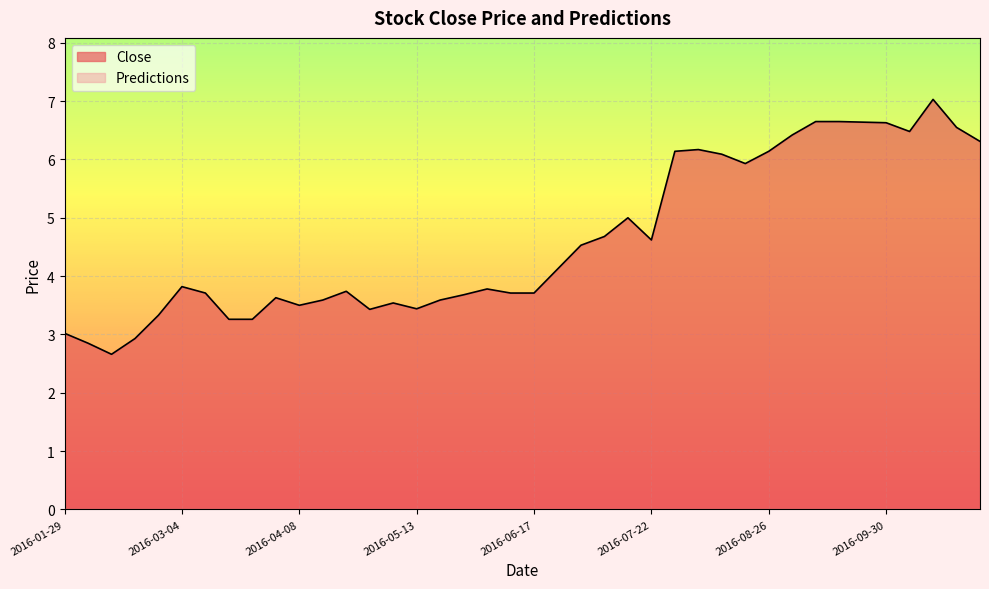

Which has a higher value, 2016-09-16 or 2016-03-25?

2016-09-16